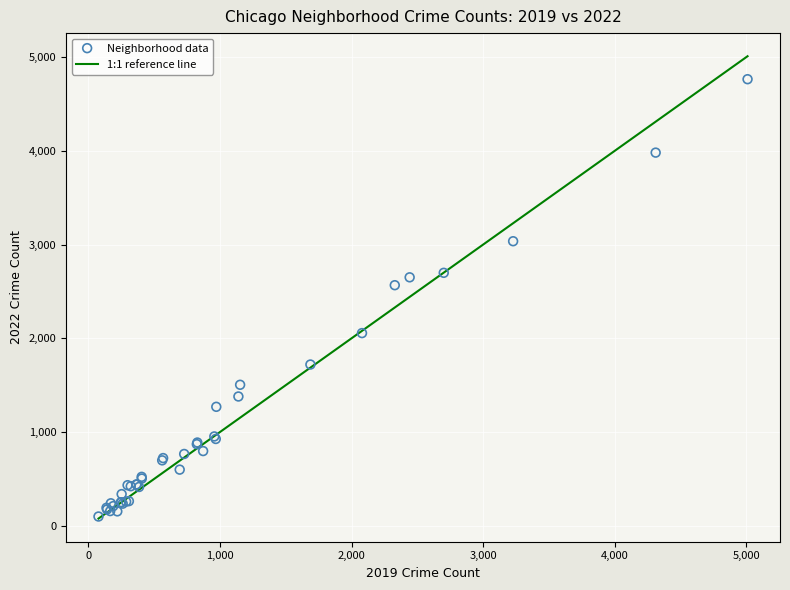

What Y value in the scatter plot is closest to 2431?

2566